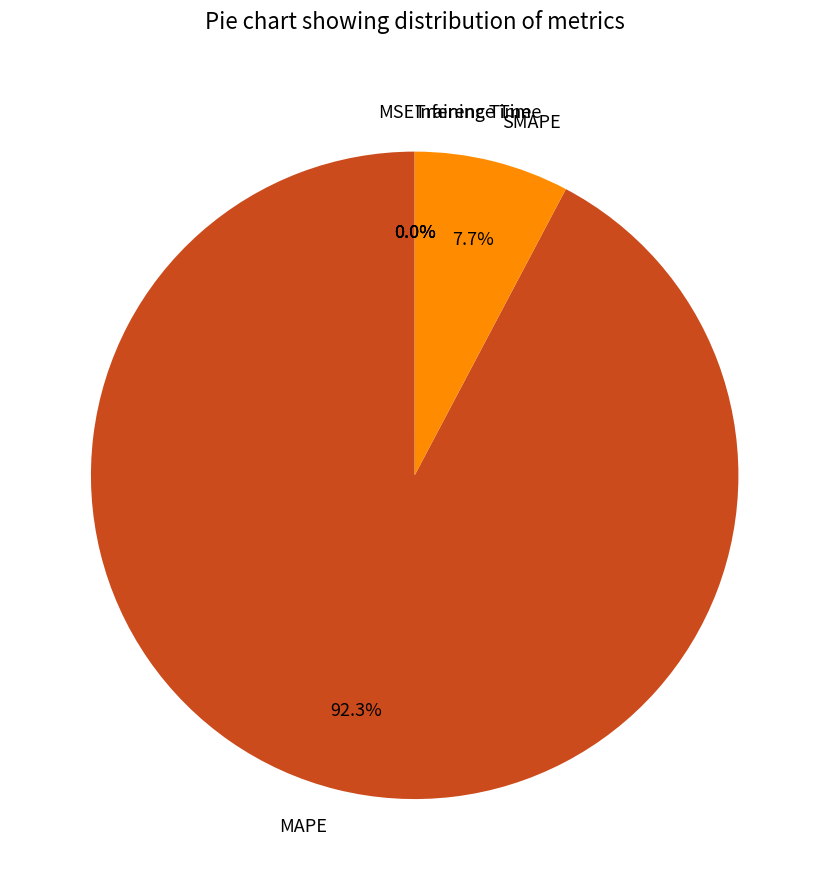

Which slice represents more than half of the pie?

MAPE